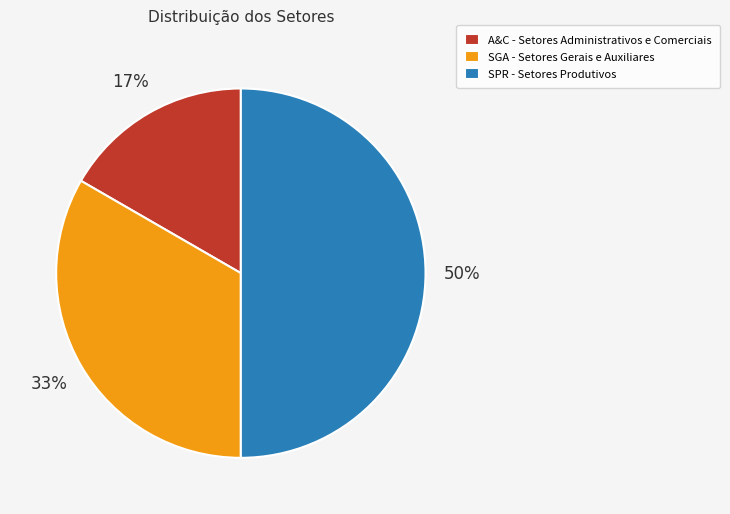

To the nearest percent, what is the average slice percentage?

33%